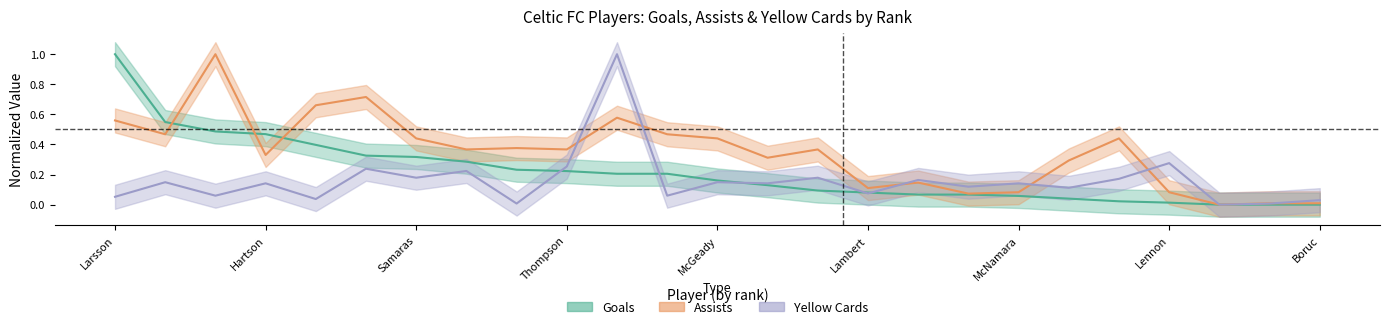

In assists, how many points are lower than both neighbors (excluding endpoints)?

8